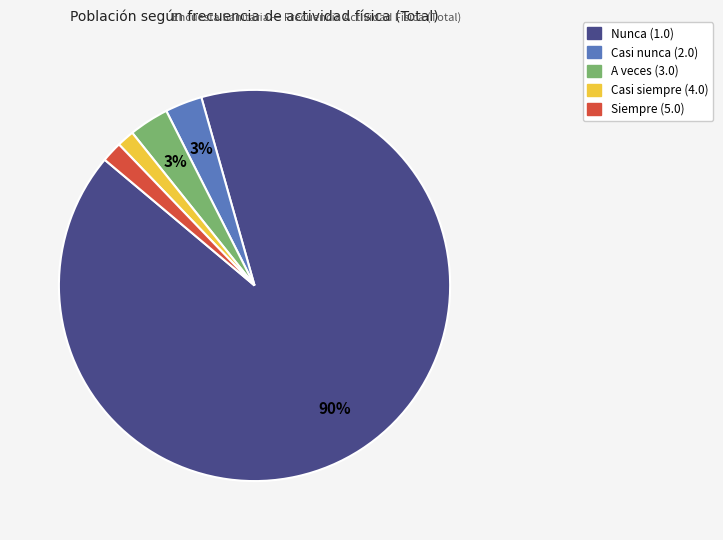

Is there any slice that represents more than half of the pie?

Yes